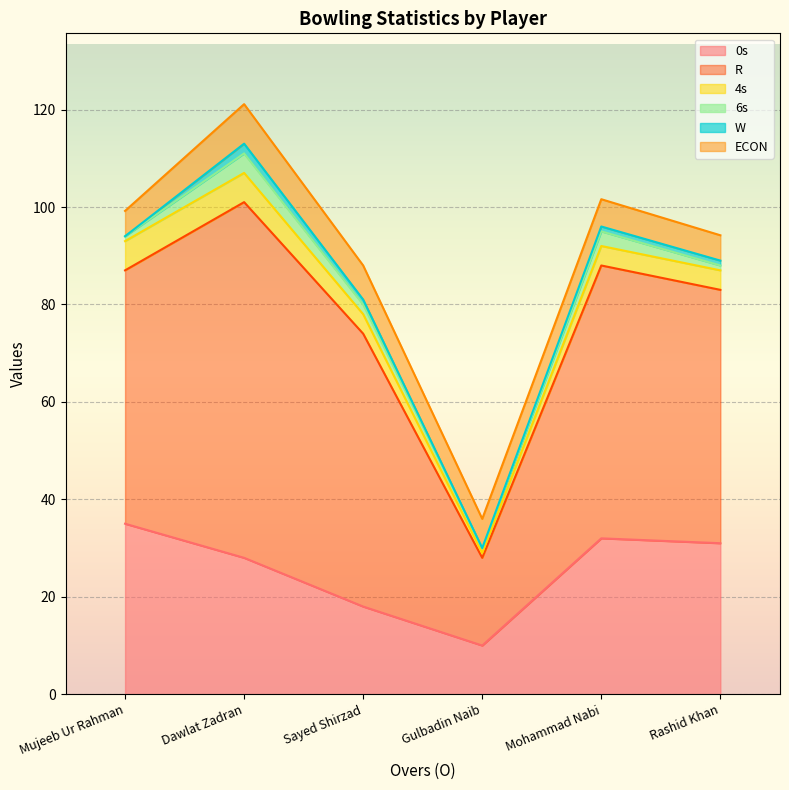

How many interior local valleys does the 6s series have?

1